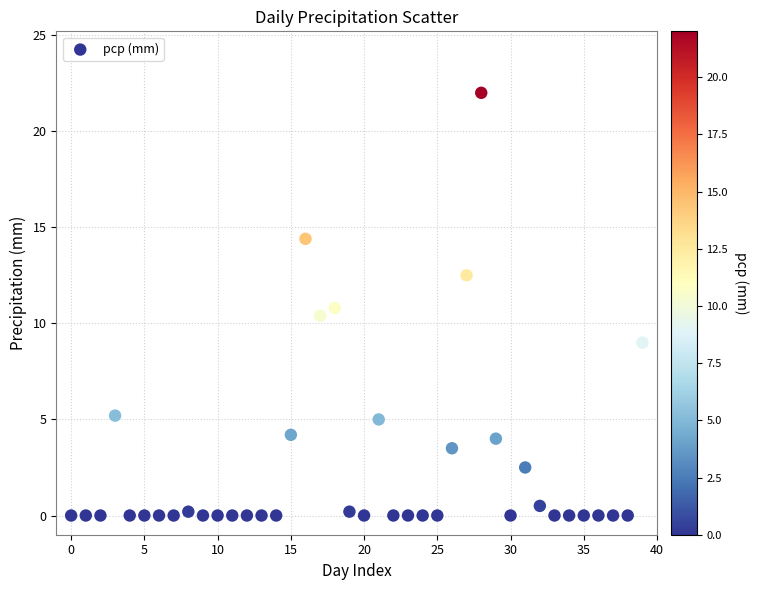

What is the range of Y values (max minus min)?

22.0